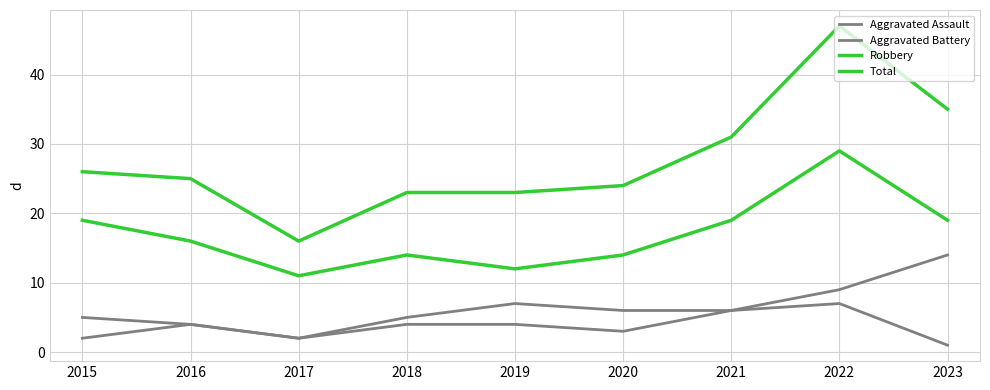

At which category is the sum across all series the highest?

2022